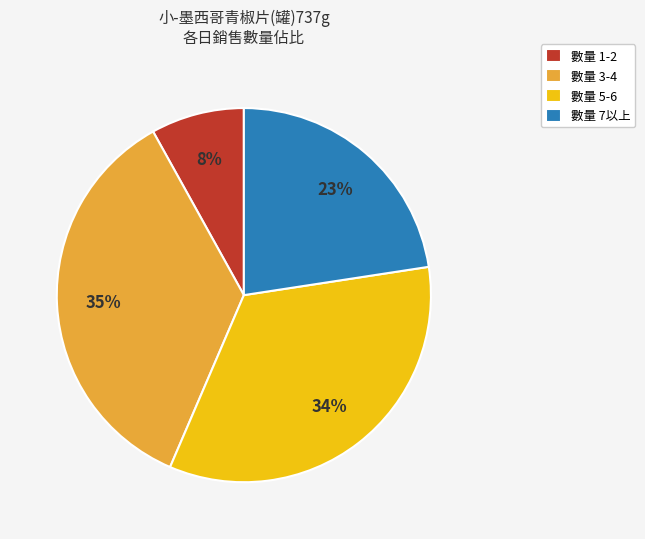

Does 數量 1-2 represent more than half of the total?

No